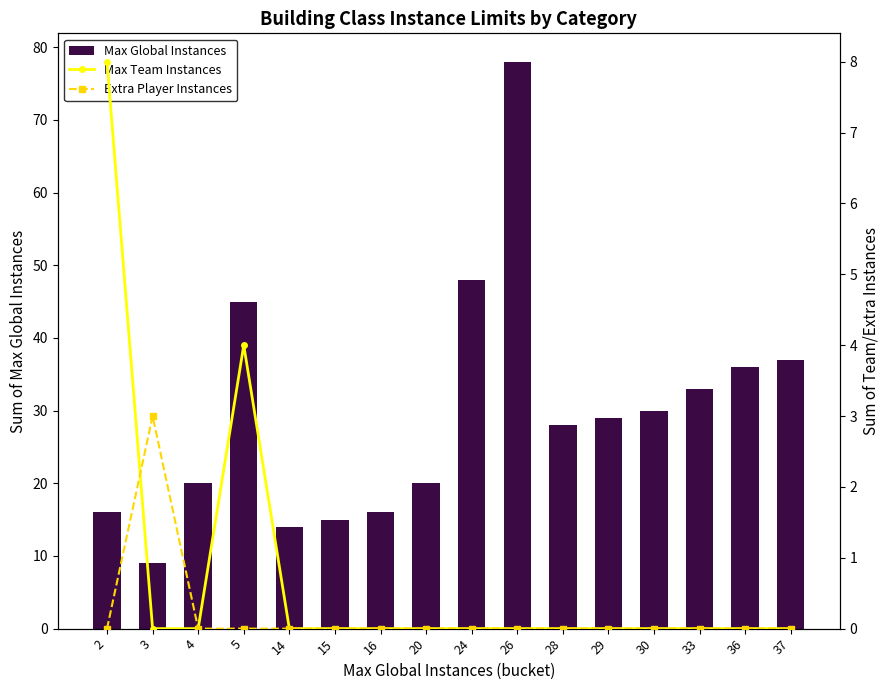

How many positive values does the Max Team Instances series have?

2